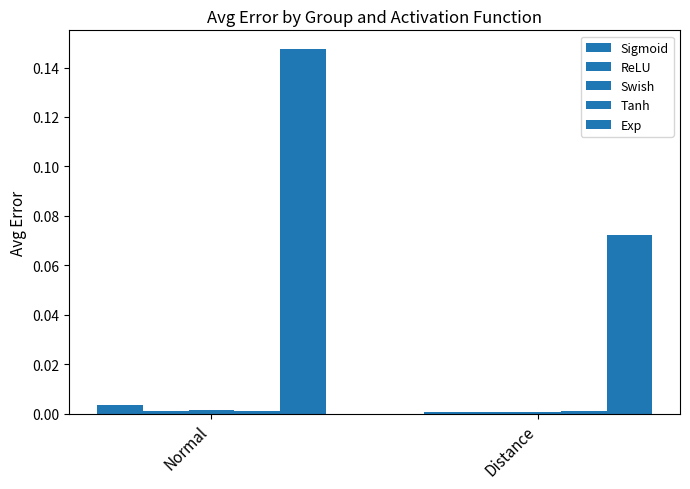

How many data points does each series have?

2